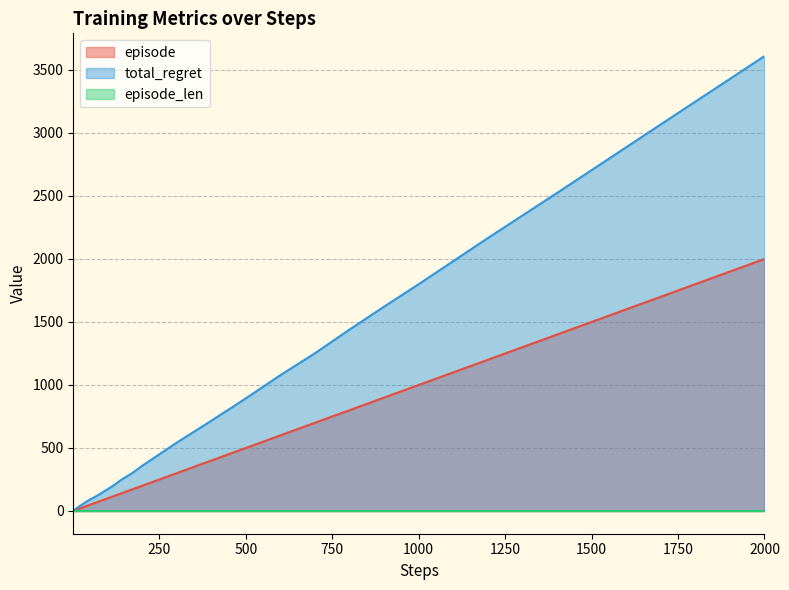

Does the chart have visible grid lines?

Yes